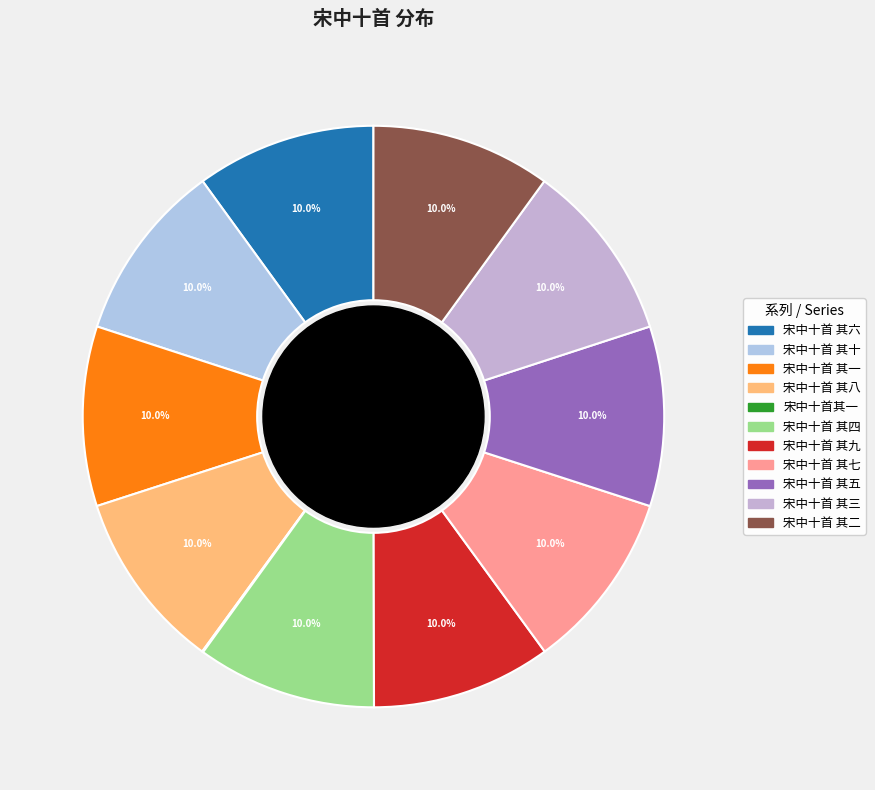

How many segments does this pie chart have?

11